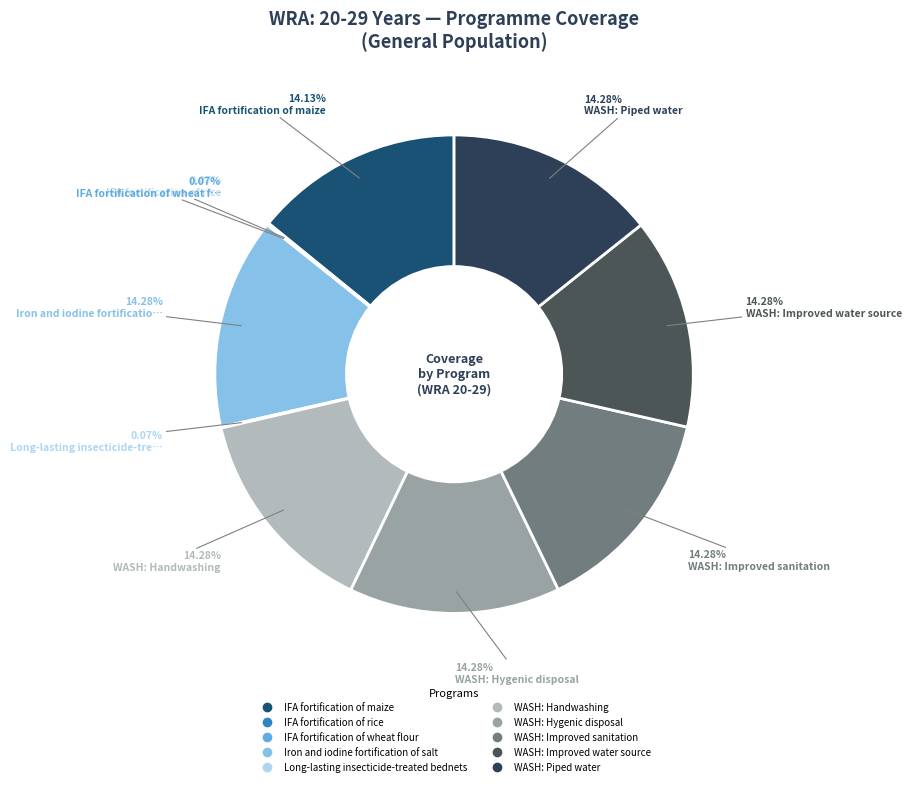

Does WASH: Hygenic disposal account for over 50% of the chart?

No